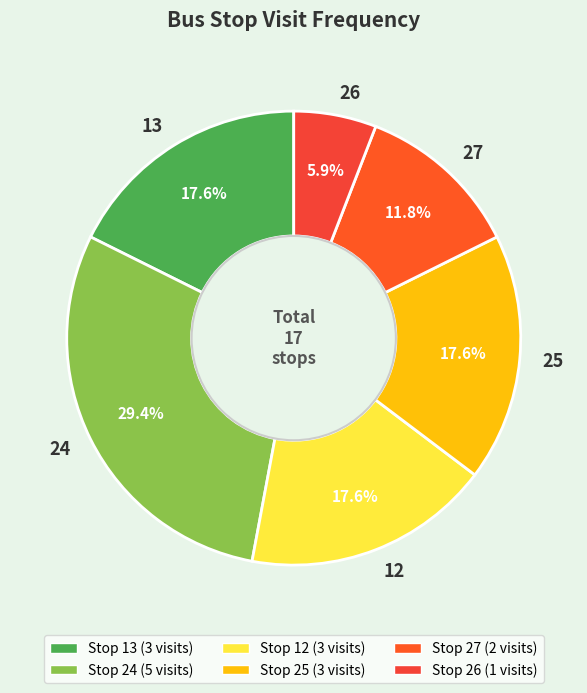

Between 26 and 25, which is larger?

25